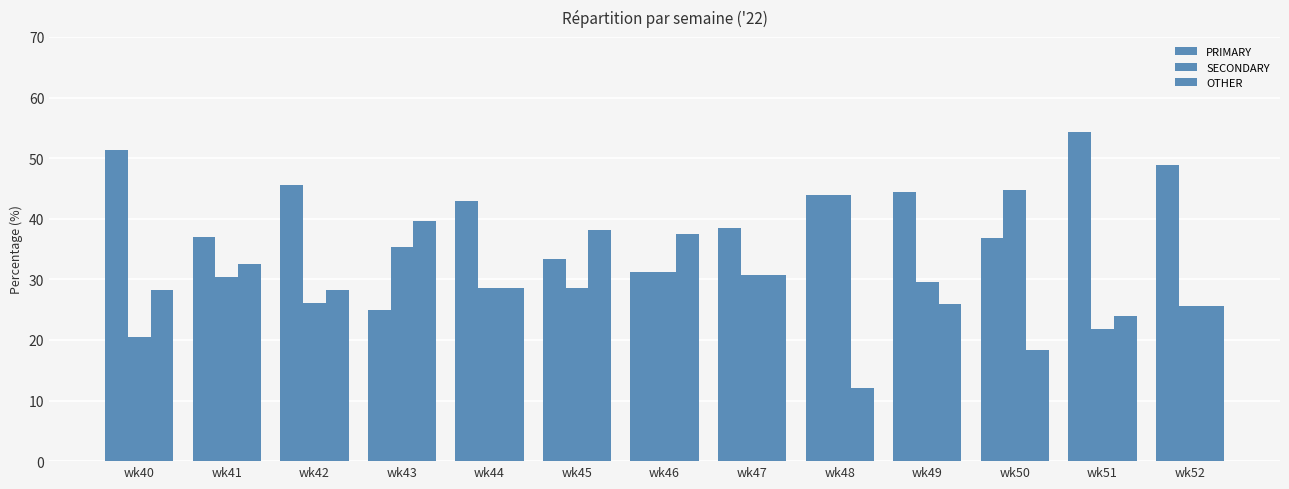

At how many categories does at least one series exceed 27?

13